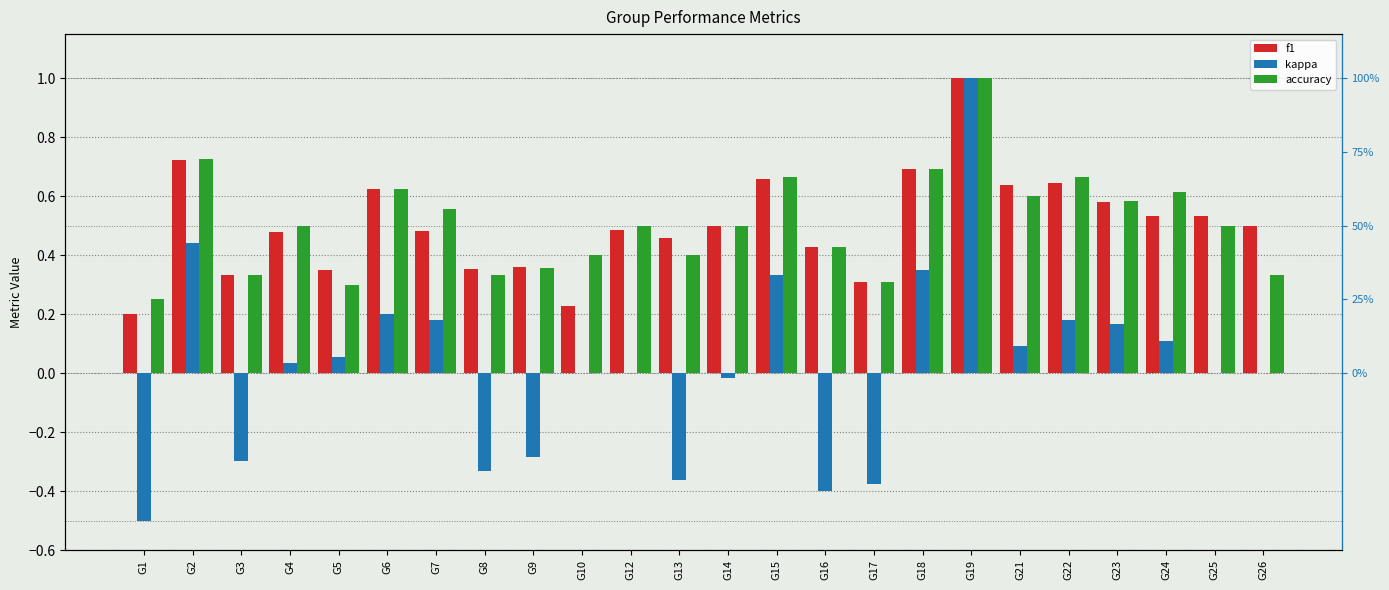

The value of accuracy at G26 is 0.3. True or false?

True